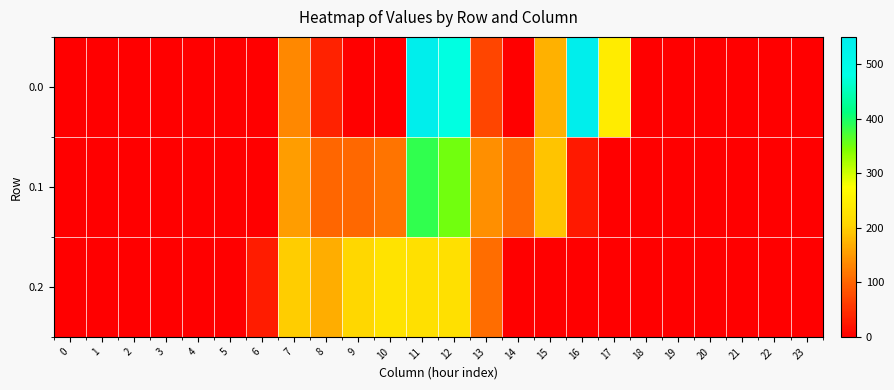

Which category has the highest value across all series?

16